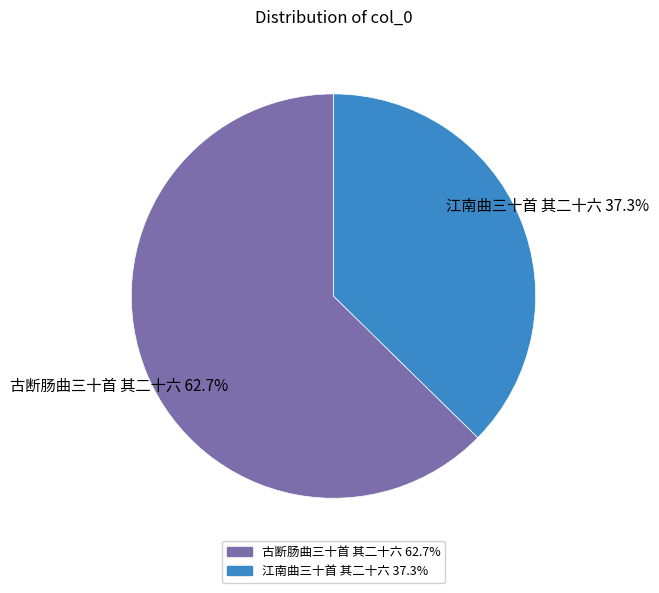

Is there any slice that represents more than half of the pie?

Yes